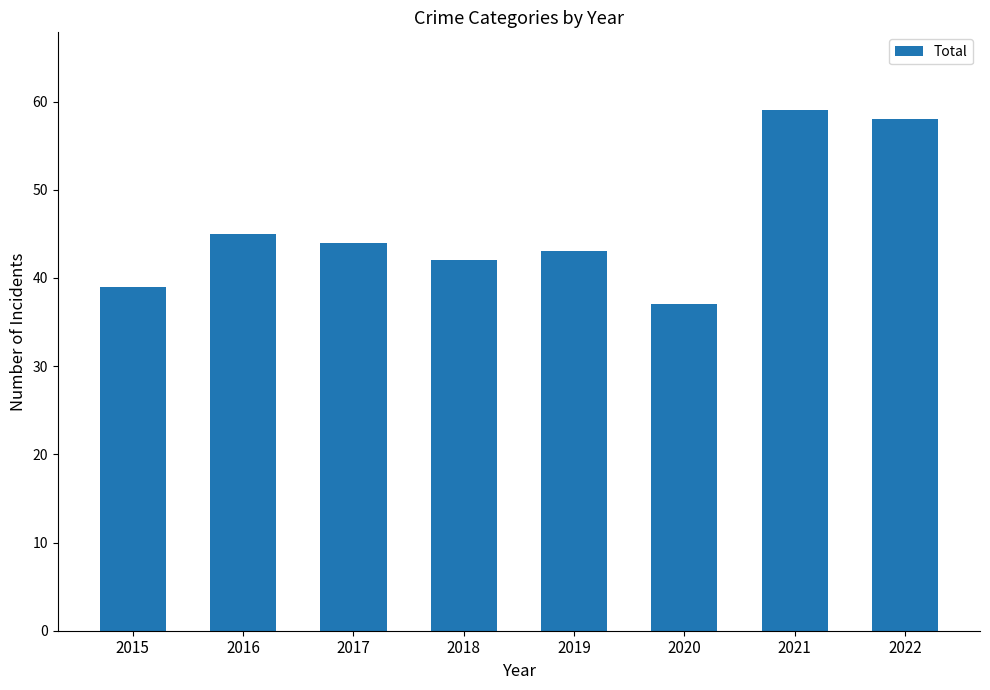

How many bars are there in total?

8